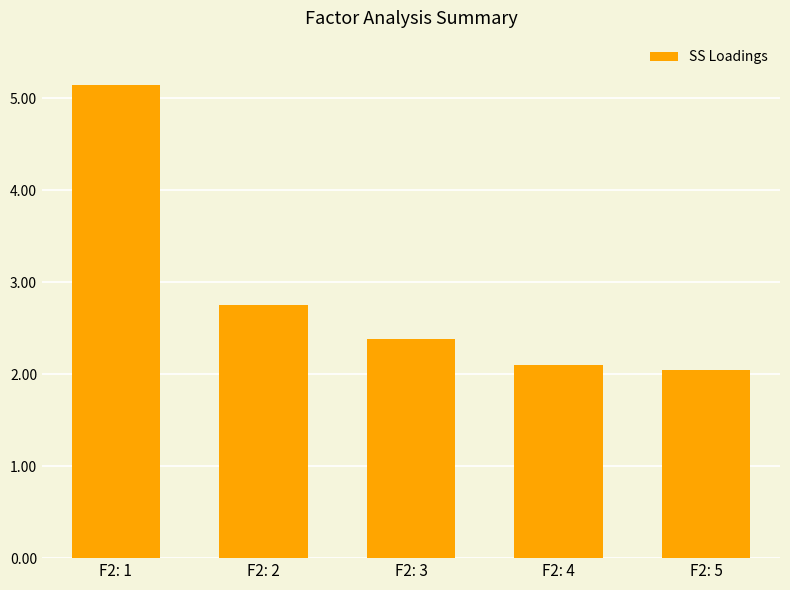

How many data points does each series have?

5